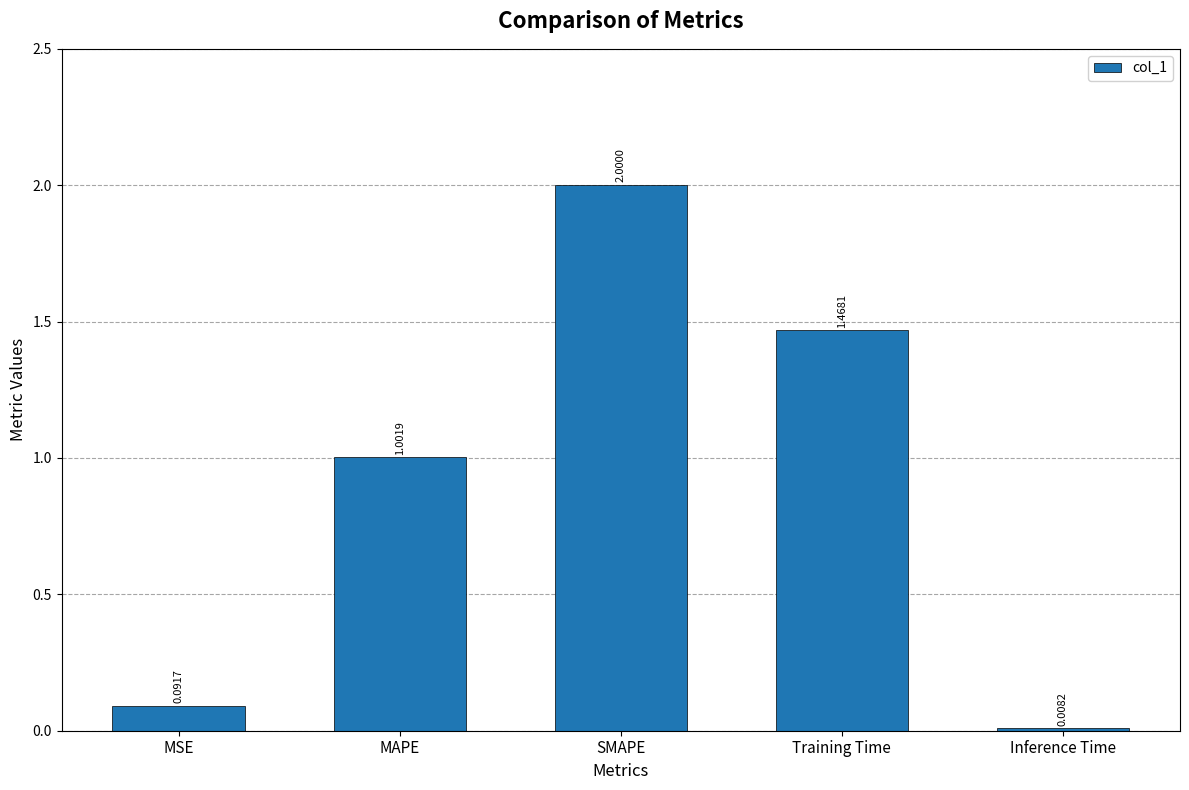

Which label corresponds to the largest value in the chart?

SMAPE